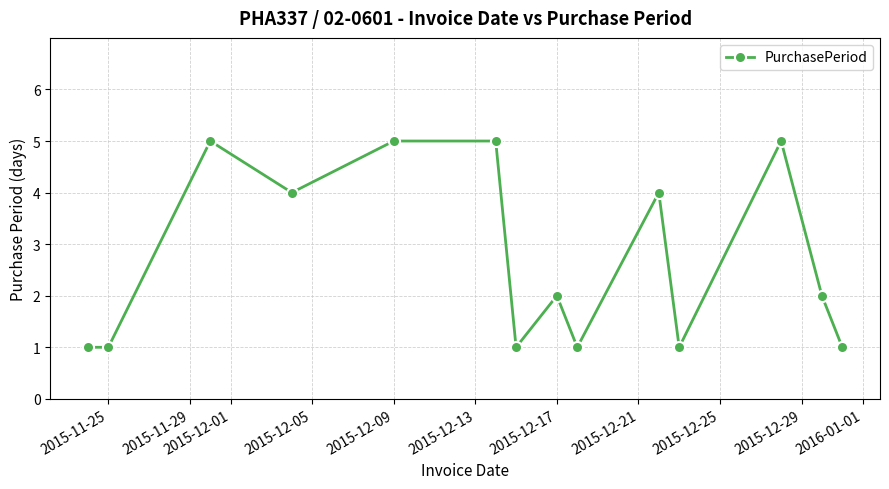

What is the average value?

3